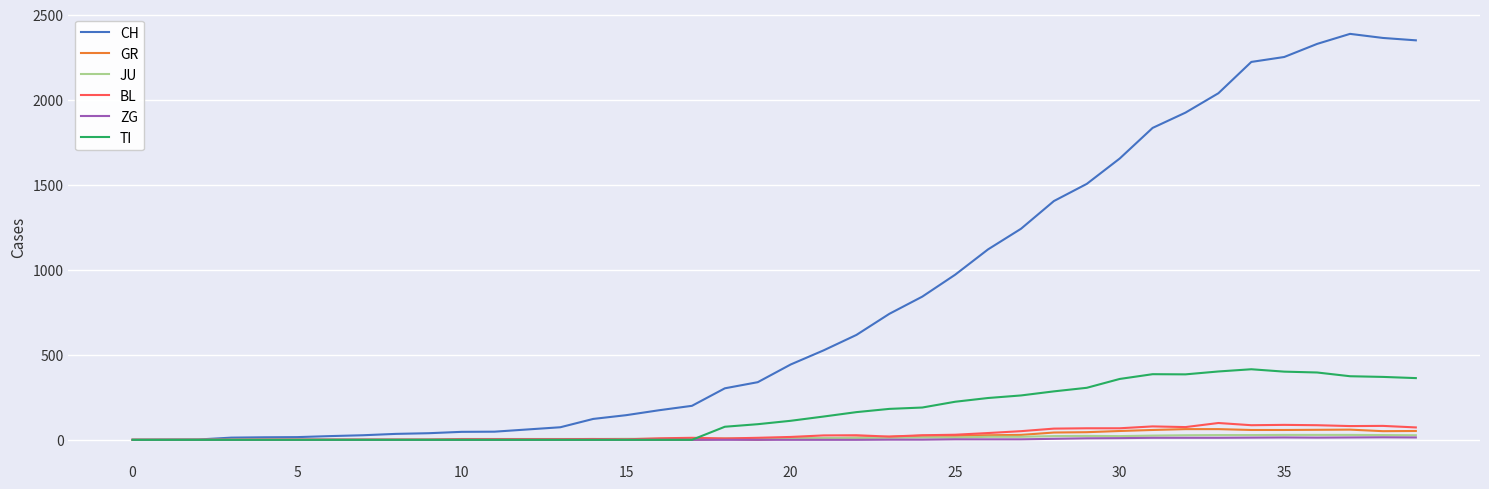

Which series has the largest total across all categories?

CH